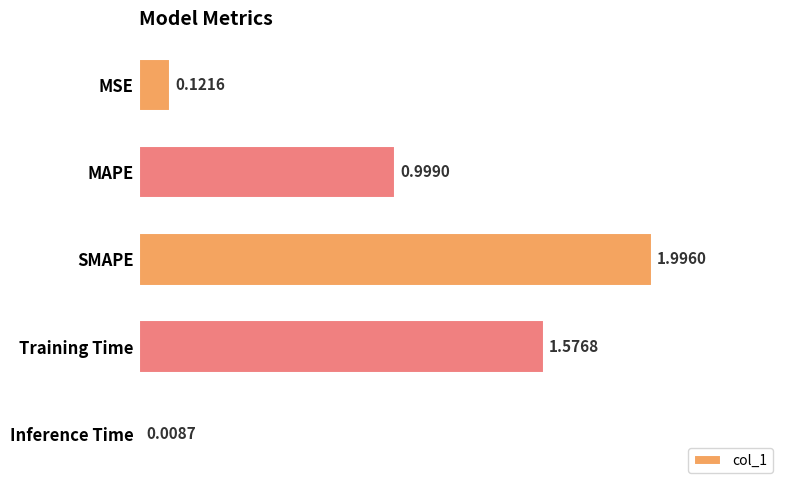

What is the change in value from MAPE to Training Time?

+0.6